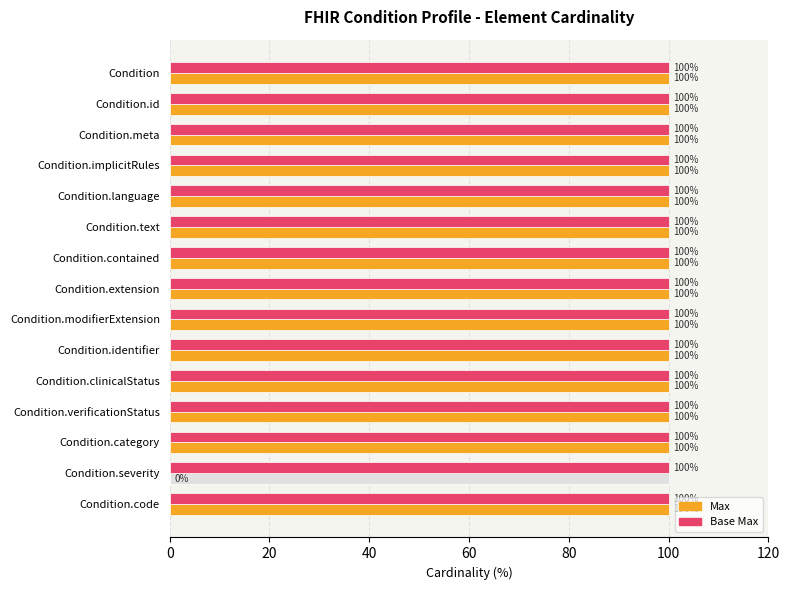

How many bars are there in total?

30